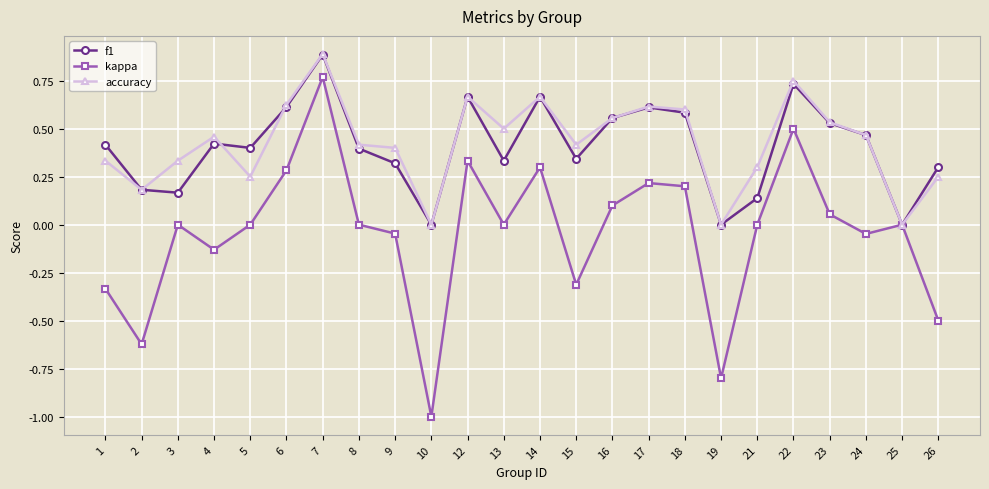

What is the greatest value displayed?

0.9